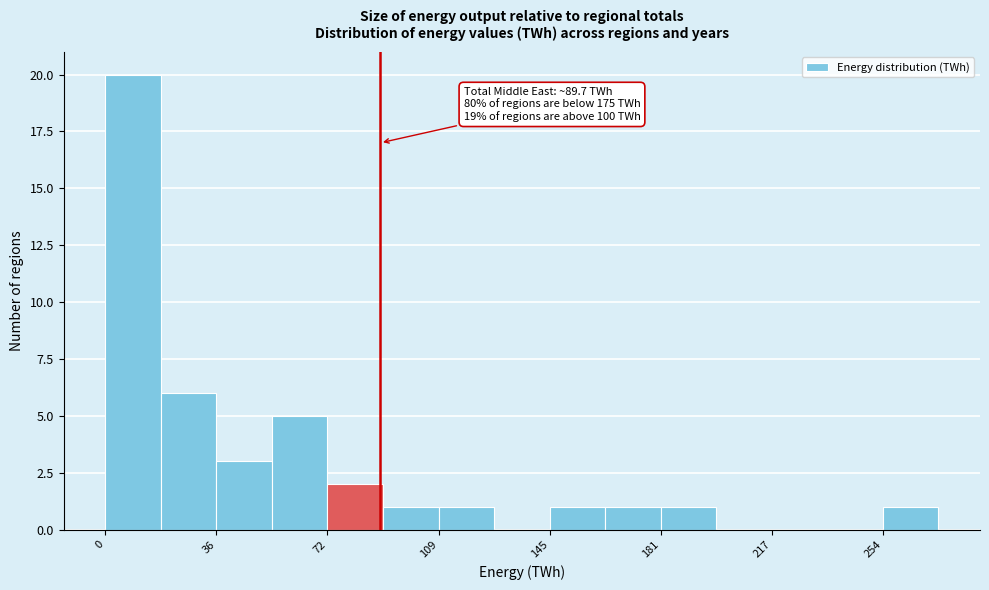

Read against the x-axis, roughly where is the centre of the tallest bar?

10